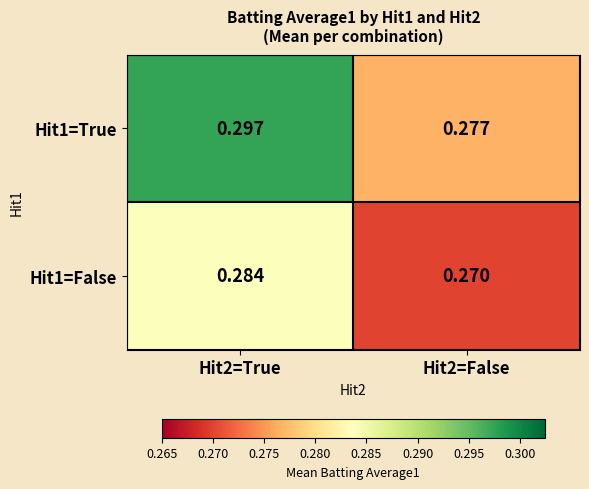

Which category has the highest value across all series?

Hit2=True